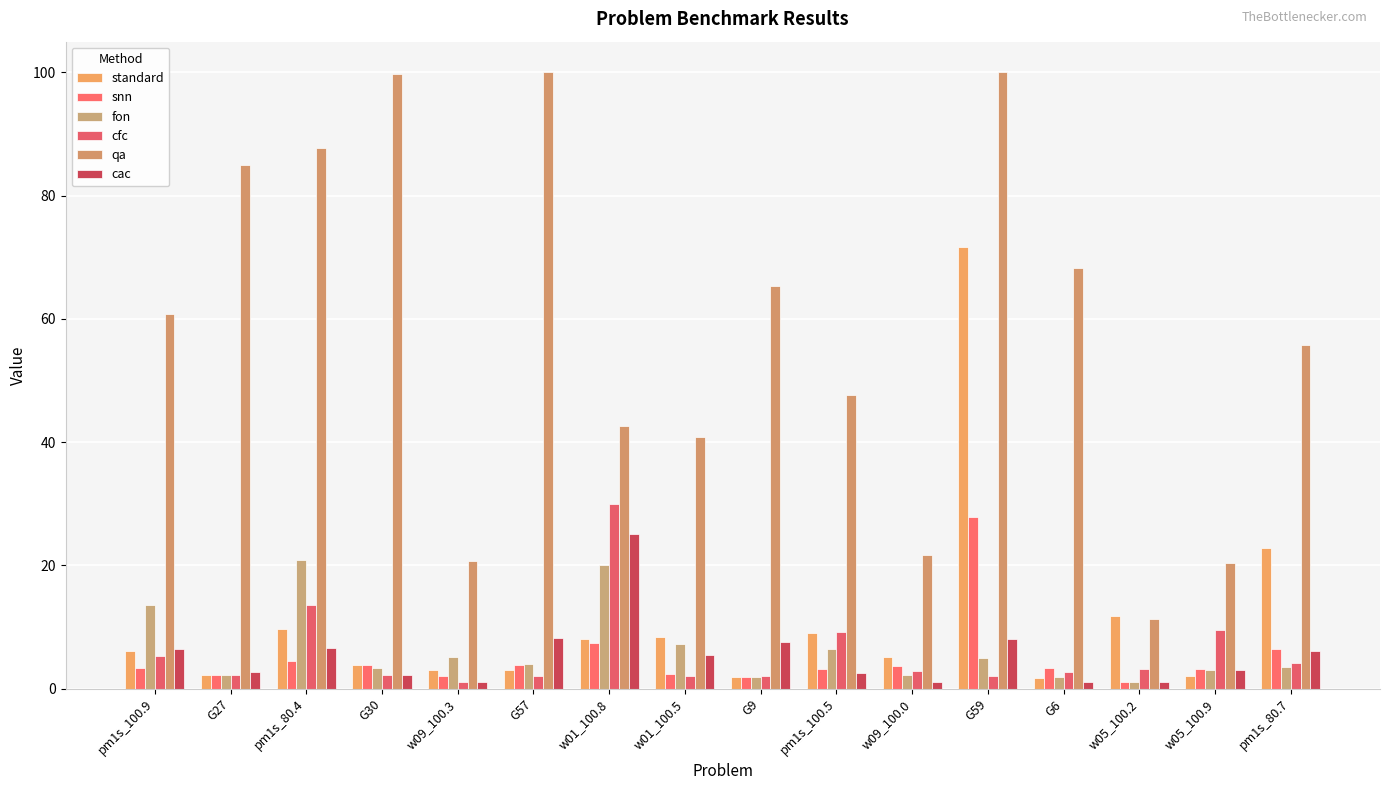

Reading right to left, extract all data points from this chart.

standard: 22.8	2.0	11.8	1.8	71.7	5.1	9.0	1.9	8.4	8.0	3.1	3.0	3.9	9.6	2.3	6.1
snn: 6.4	3.2	1.1	3.4	27.9	3.7	3.1	1.9	2.4	7.4	3.8	2.0	3.8	4.5	2.3	3.3
fon: 3.5	3.0	1.0	1.9	5.0	2.1	6.4	1.9	7.2	20.0	4.0	5.2	3.4	20.9	2.3	13.5
cfc: 4.2	9.5	3.2	2.6	2.0	2.8	9.2	2.1	2.1	30.0	2.0	1.0	2.2	13.6	2.2	5.4
qa: 55.7	20.5	11.4	68.3	100.0	21.7	47.7	65.3	40.8	42.7	100.0	20.8	99.7	87.7	85.0	60.8
cac: 6.1	3.0	1.0	1.0	8.1	1.0	2.6	7.6	5.5	25.1	8.2	1.1	2.3	6.6	2.7	6.5